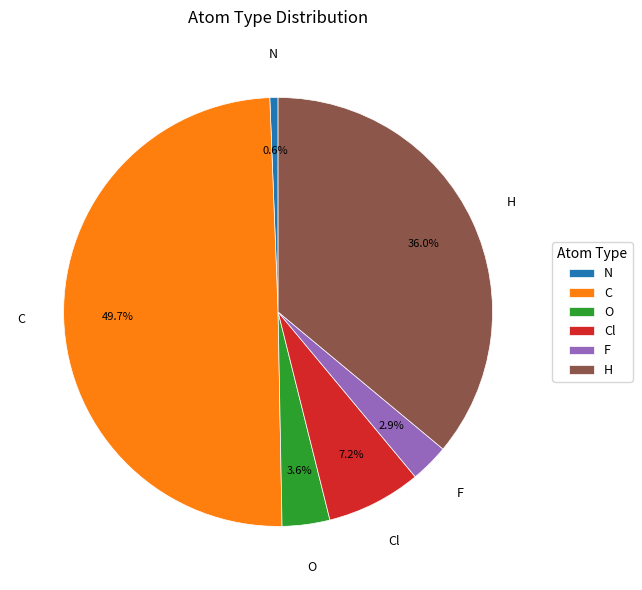

To the nearest percent, what portion does C represent?

50%